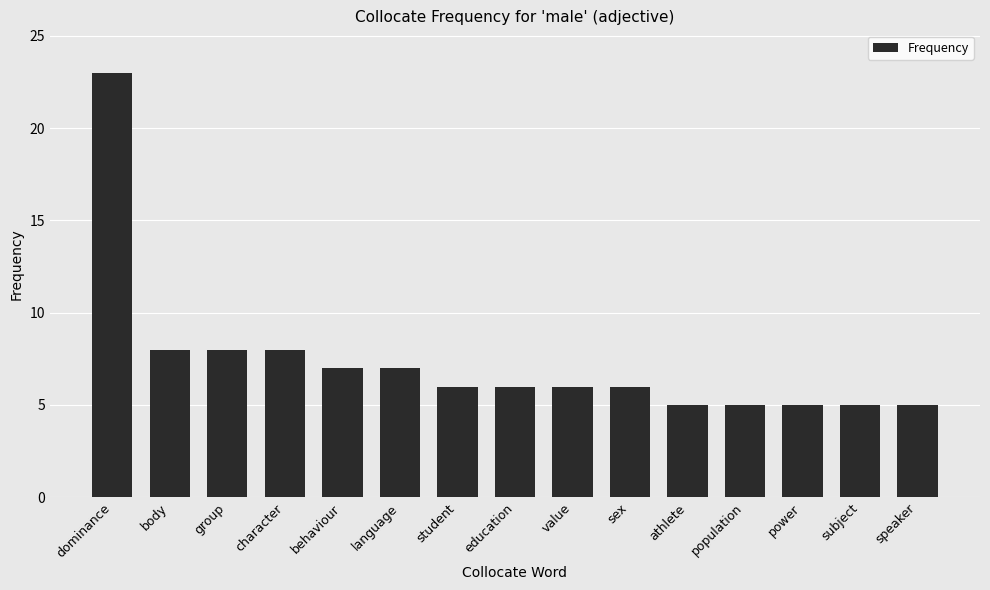

What is the difference between the maximum and minimum values?

18